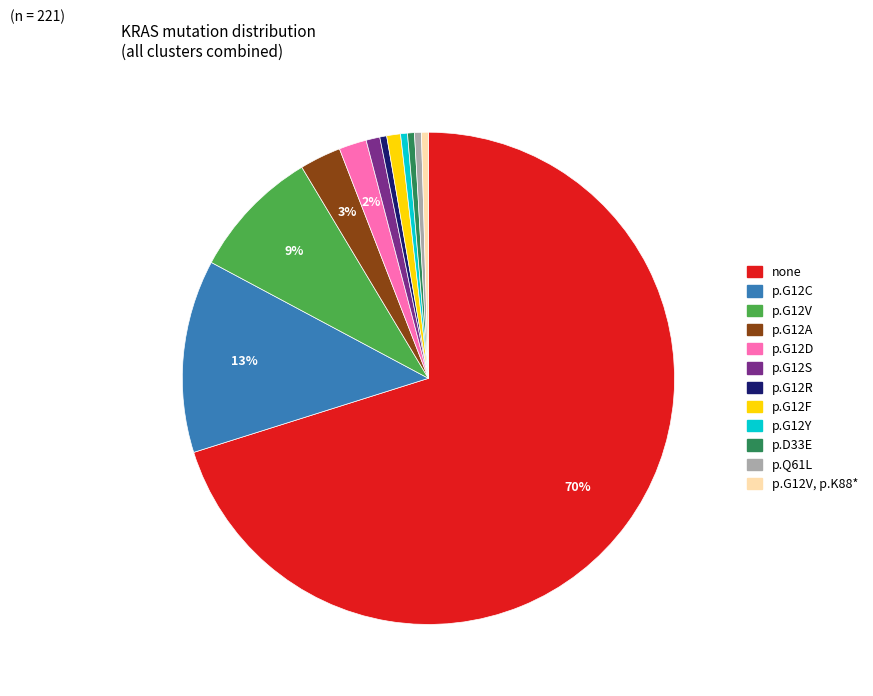

Does any single category account for the majority?

Yes